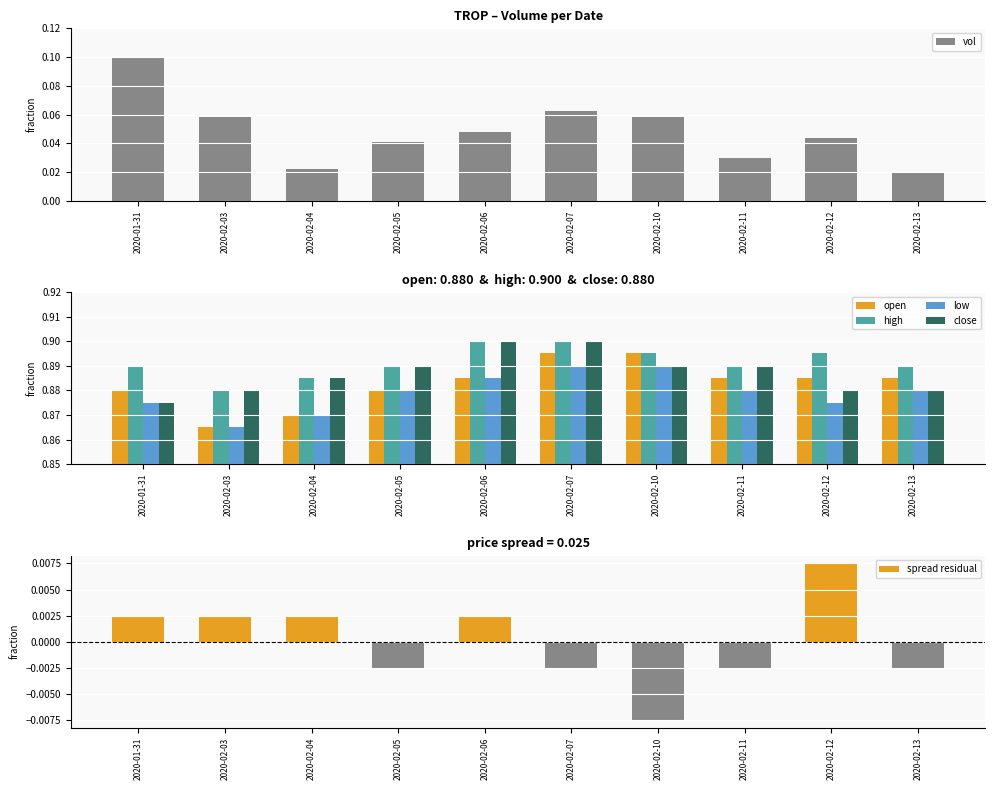

How many data points does each series have?

10